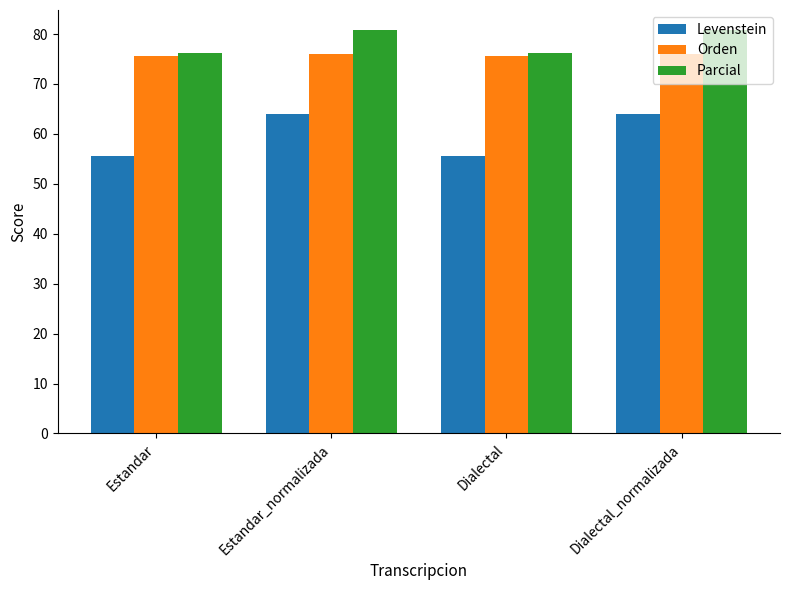

What is the label of the 4th bar from the right?

Estandar